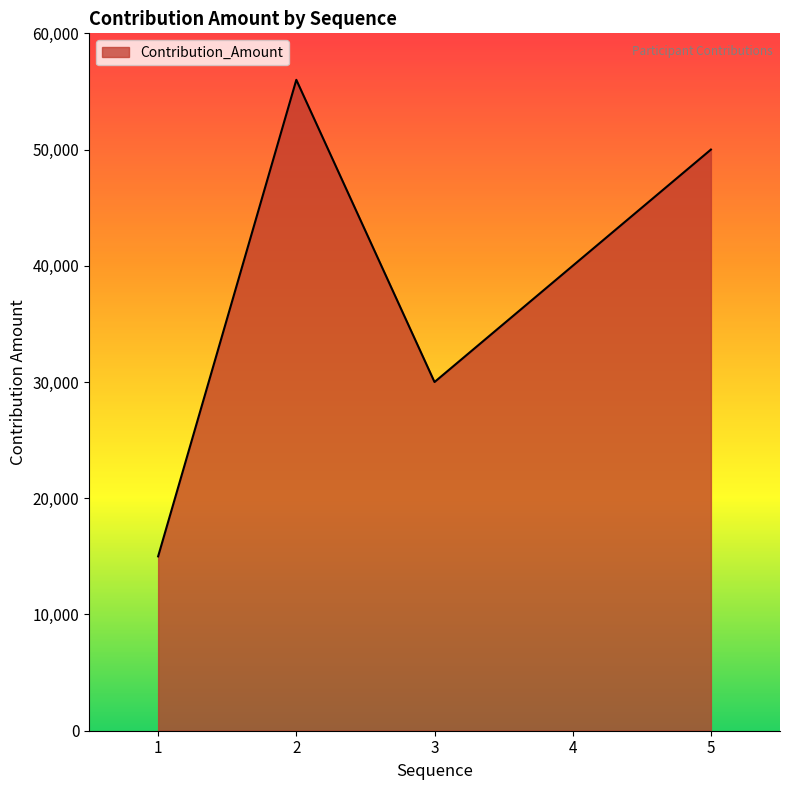

The chart shows a value of 15000 at 1. True or false?

True